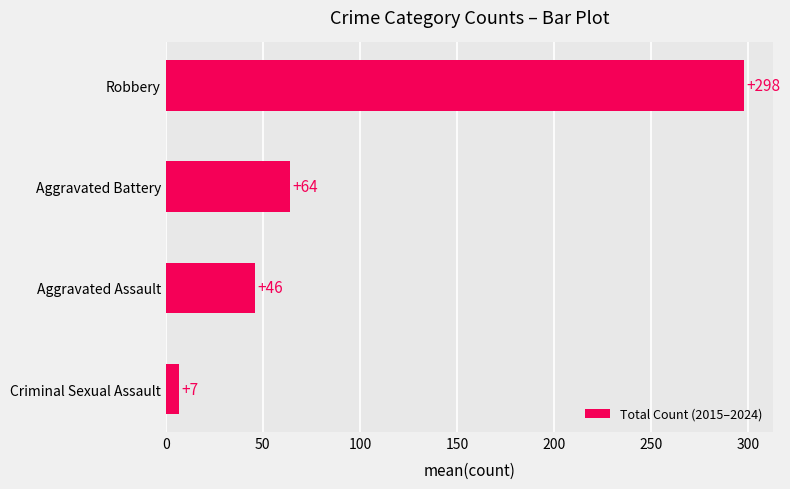

The chart shows a value of 64 at Aggravated Battery. True or false?

True